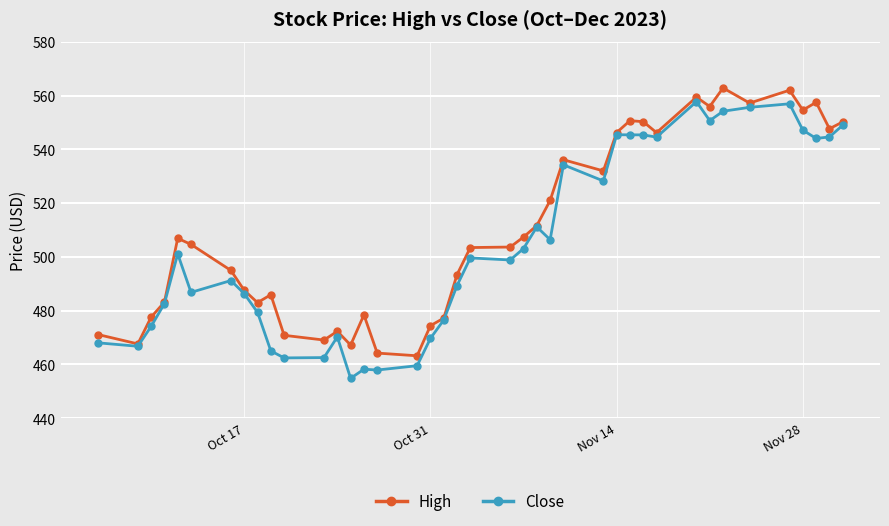

What is the value of the High point at the 20th from the left?

493.4